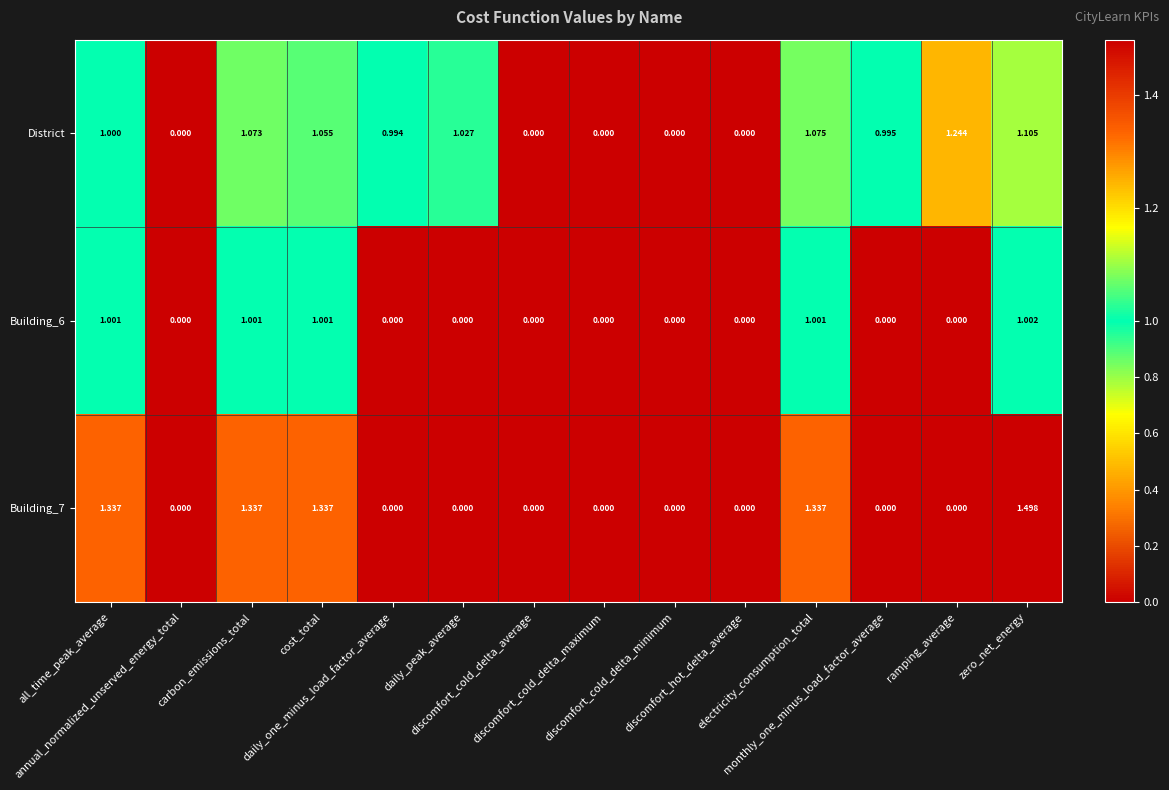

Which series changed the most between daily_one_minus_load_factor_average and daily_peak_average?

District